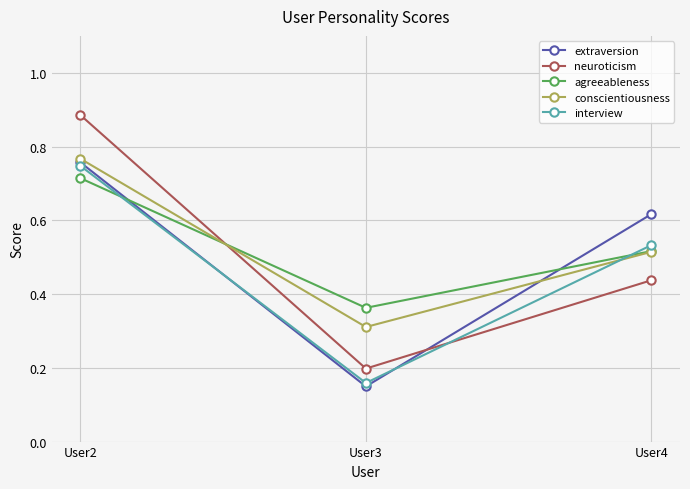

The agreeableness series shows 0.7 at User4. True or false?

False